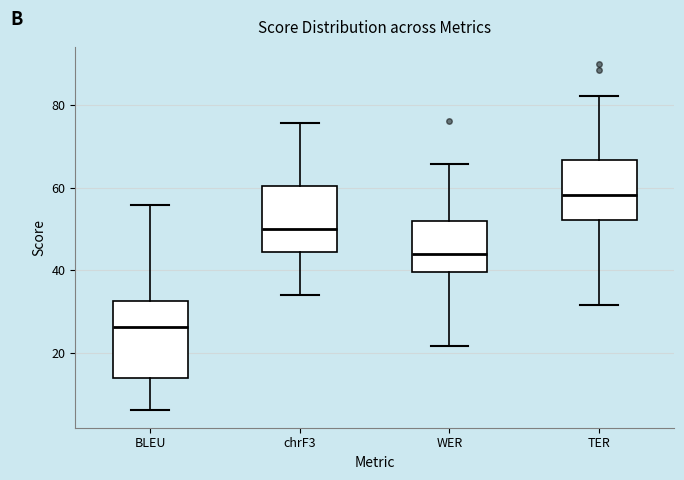

Comparing the boxes themselves (not the whiskers), which one is the tallest?

BLEU